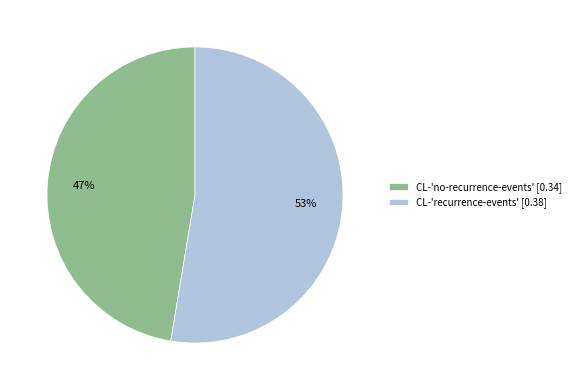

Does CL-'recurrence-events' account for over 50% of the chart?

Yes